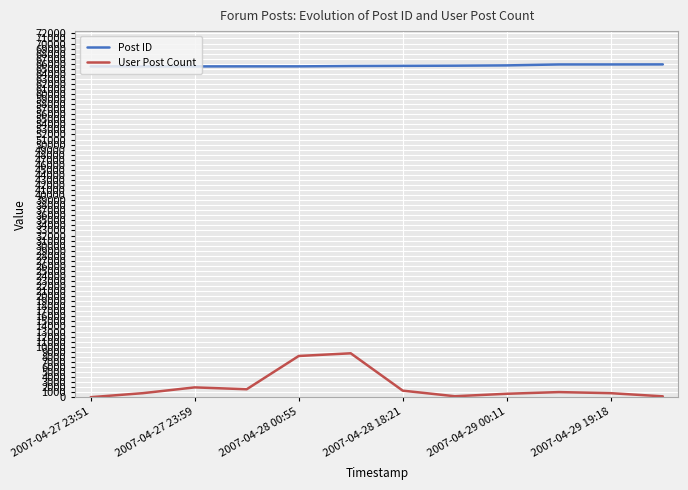

List the series in order of their overall mean, highest first.

Post ID, User Post Count